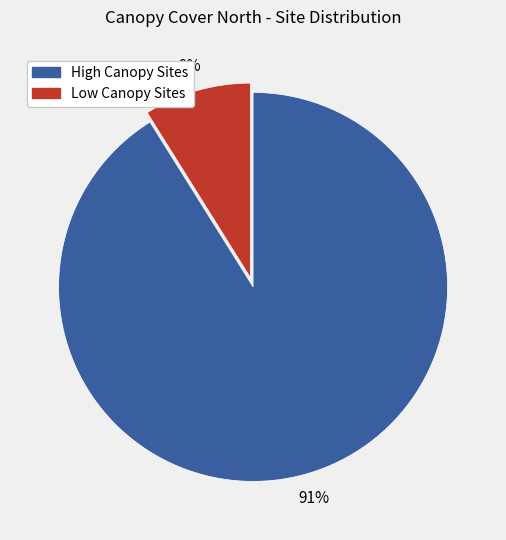

Does any single category account for the majority?

Yes